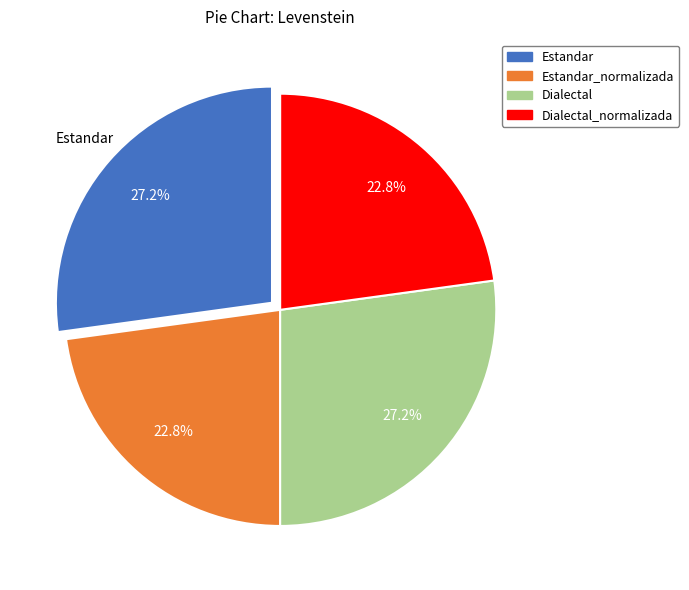

Is there any slice that represents more than half of the pie?

No